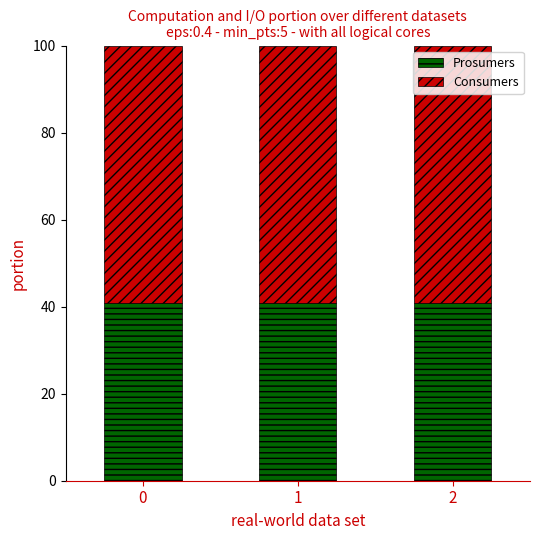

What is the total value across all series at 0?

100.0